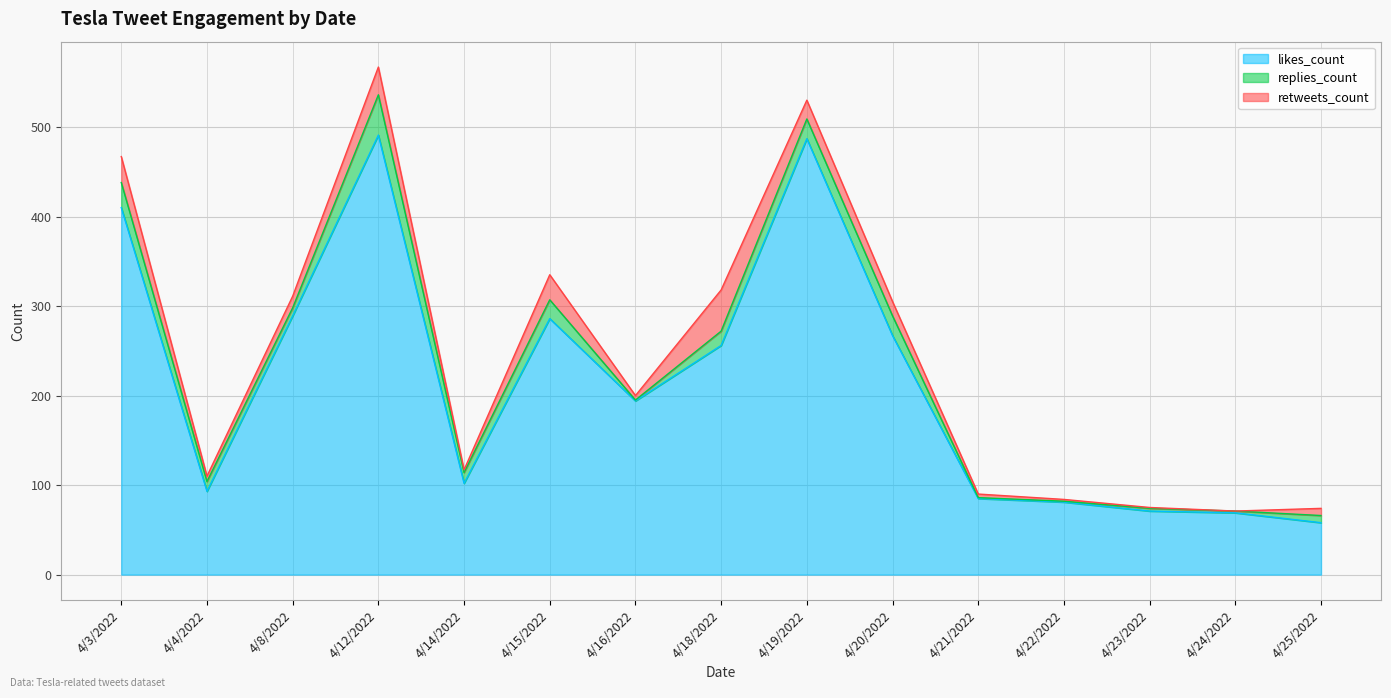

What is the label of the 5th point from the right?

4/21/2022